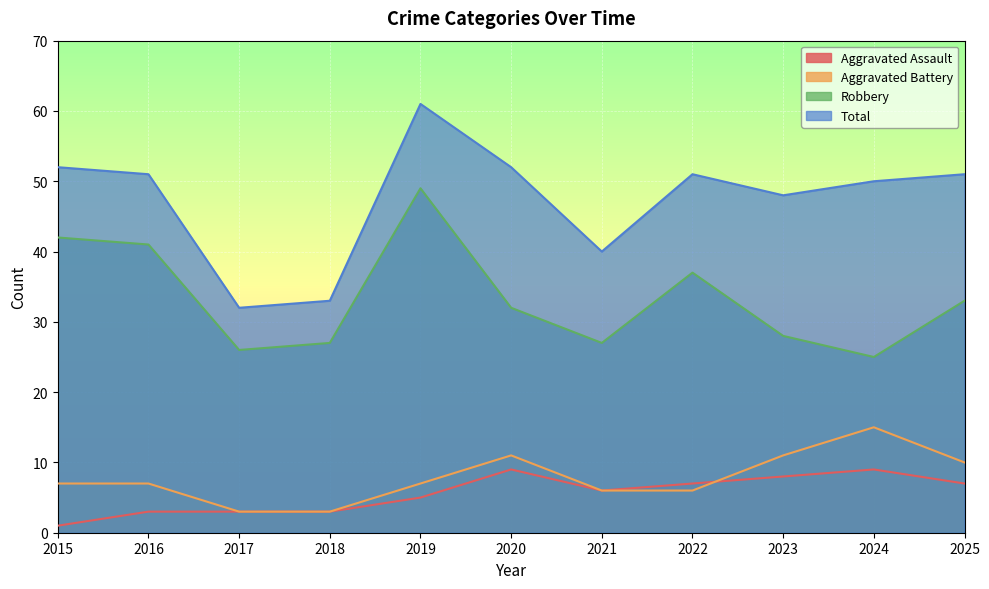

Where is the first local maximum for Aggravated Assault?

2020